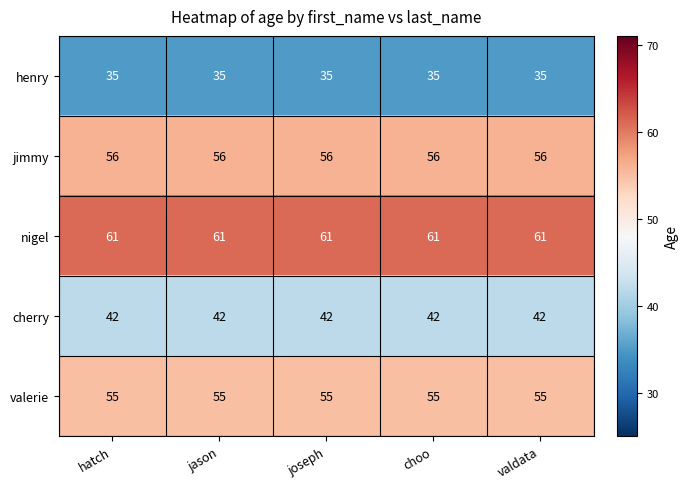

The jimmy series shows 86 at choo. True or false?

False